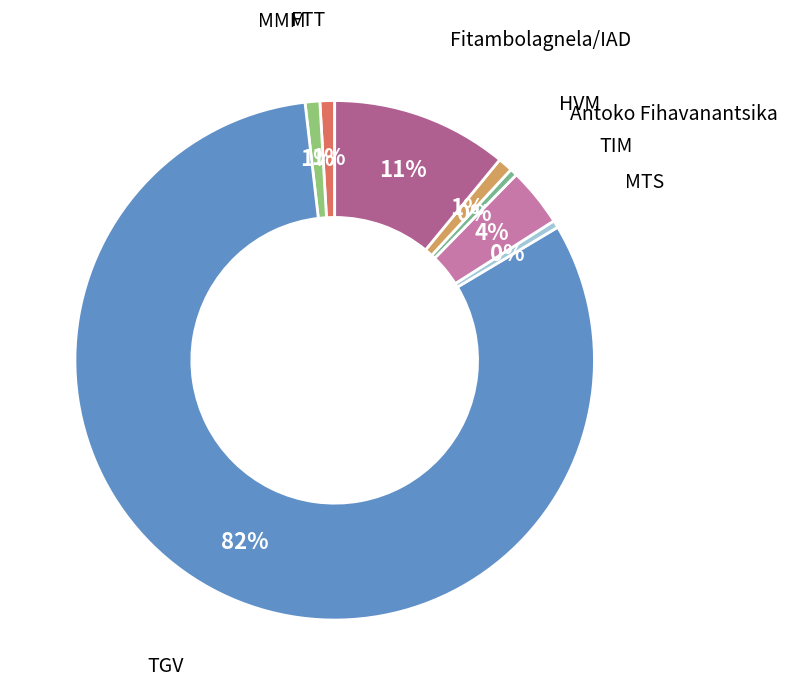

How many segments does this pie chart have?

8